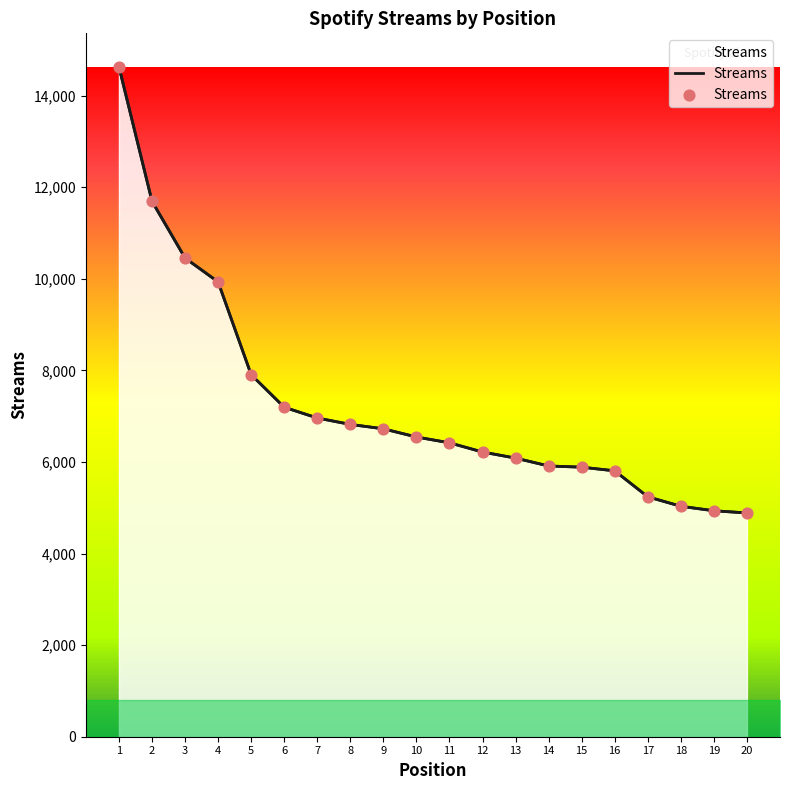

What is the change in value from 4 to 9?

-3208